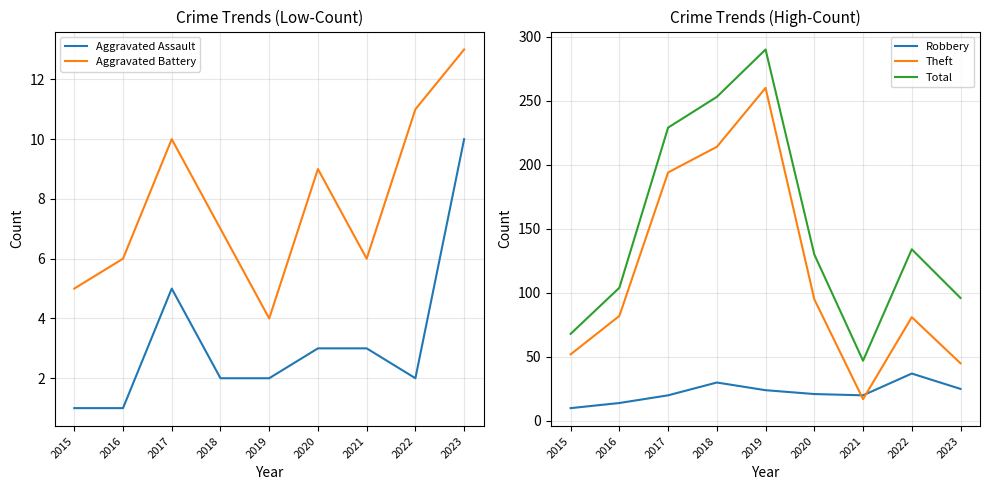

True or false: Robbery and Aggravated Assault cross at least once.

False